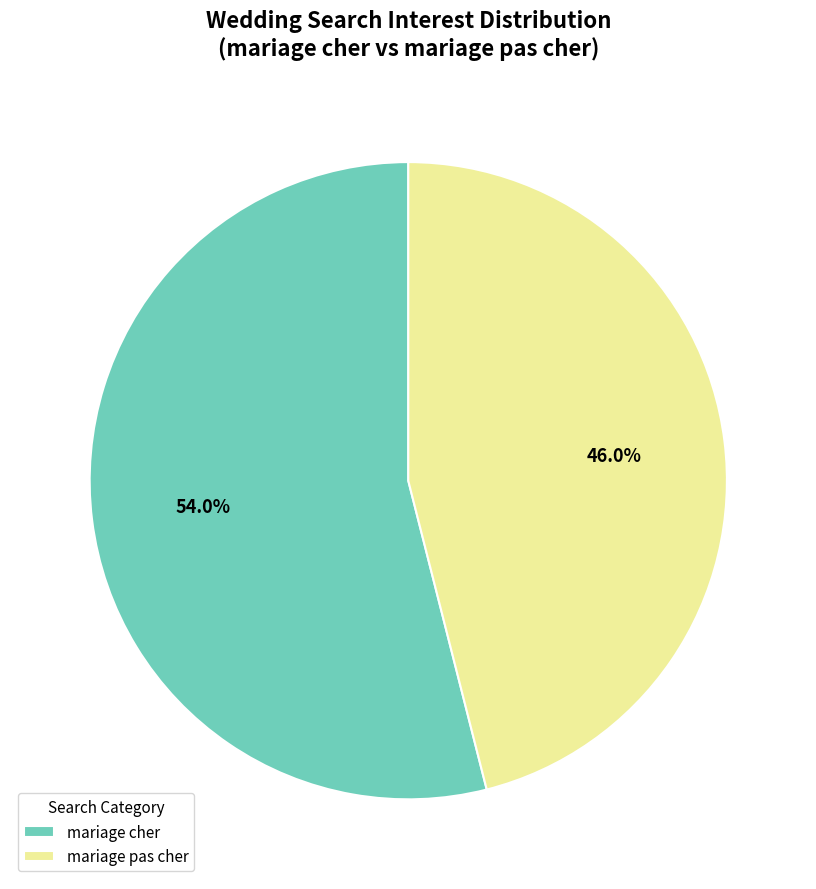

Which has a higher value, mariage pas cher or mariage cher?

mariage cher